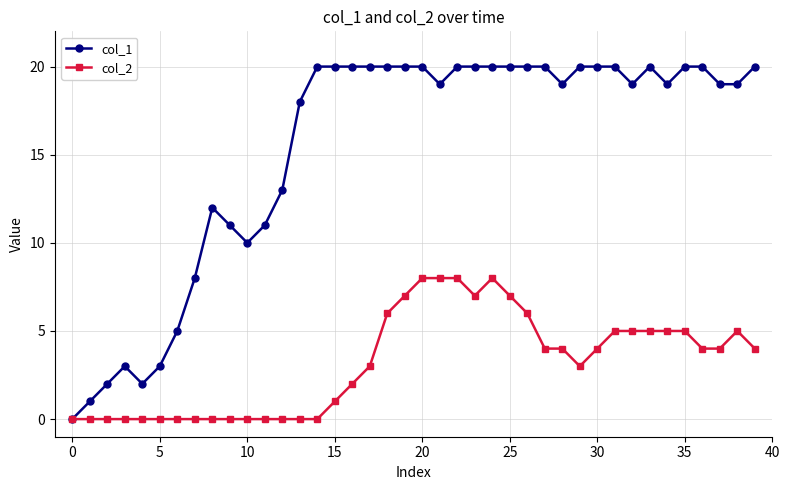

Which series has the largest range (max minus min)?

col_1